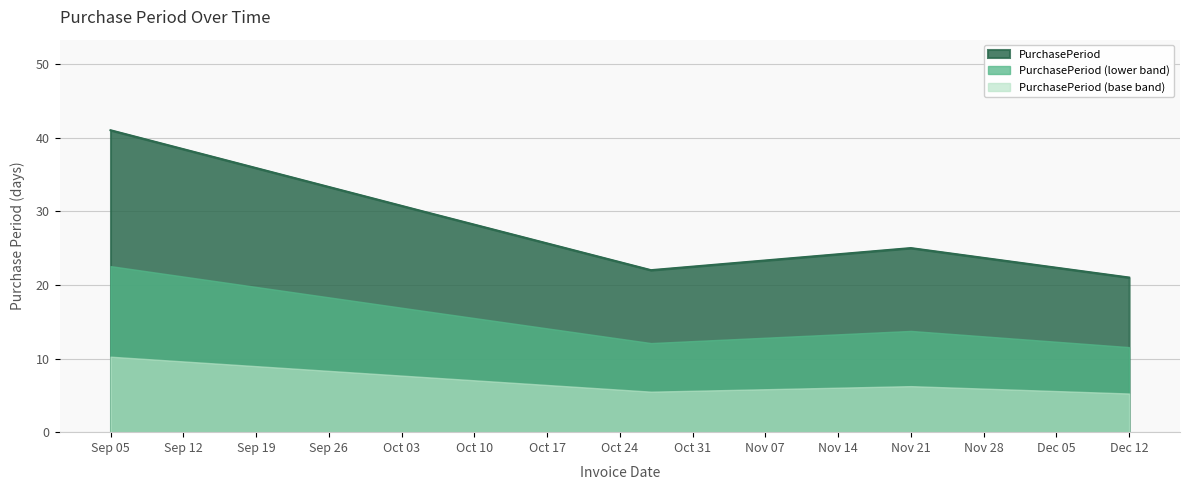

What is the sum of all values?

139